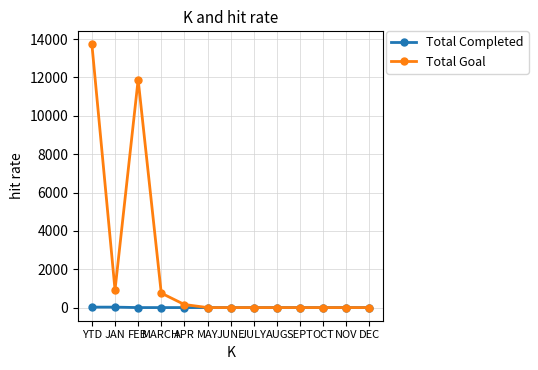

The value of Total Goal at OCT is 0. True or false?

True